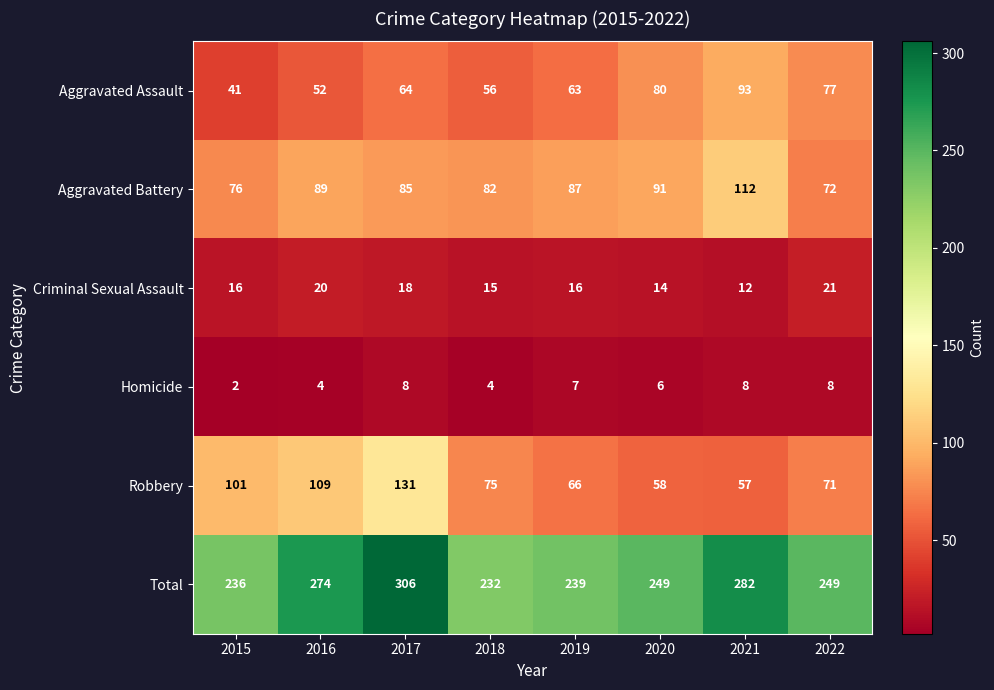

What is the average value of the Aggravated Battery series?

87